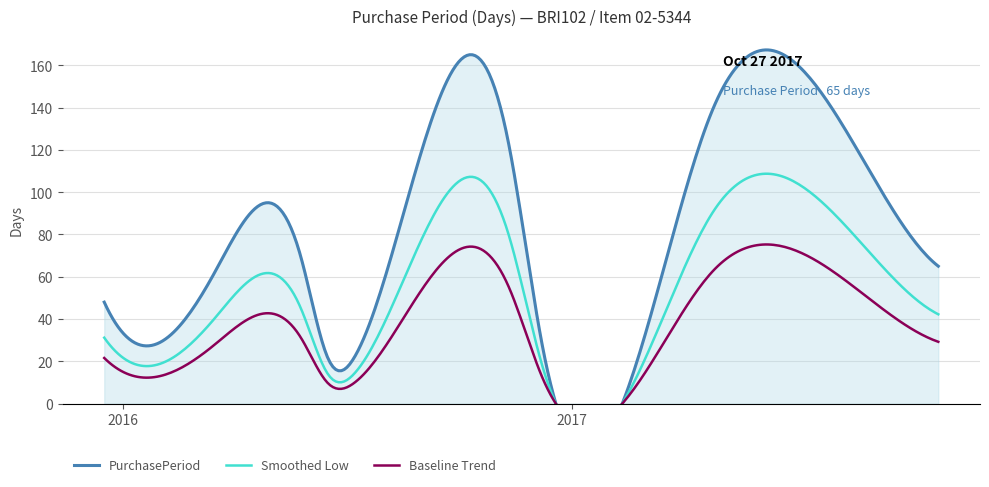

How many values exceed 62?

5